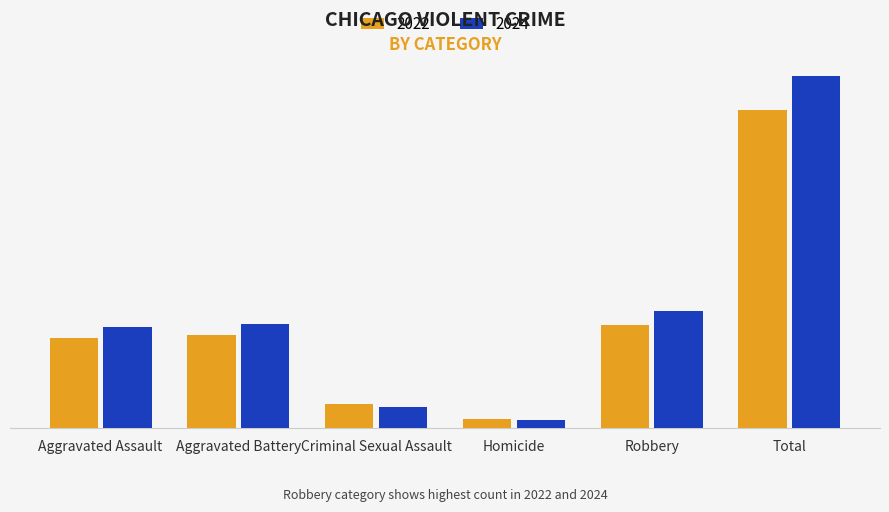

What is the approximate value of 2024 at Criminal Sexual Assault, to the nearest 10?

970